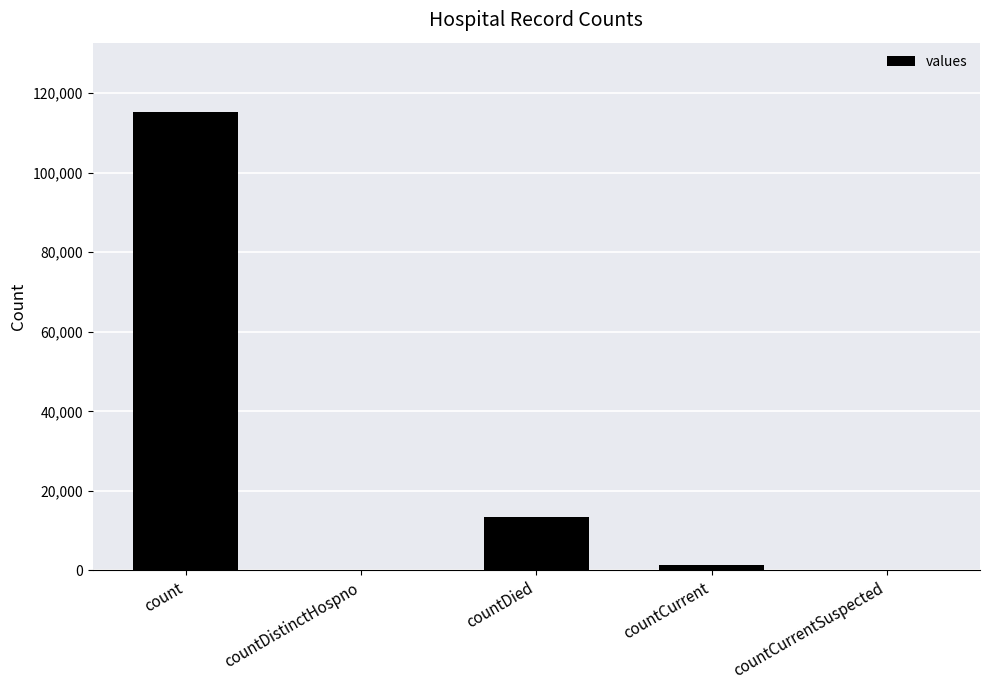

At which category does the chart reach its peak across all series?

count